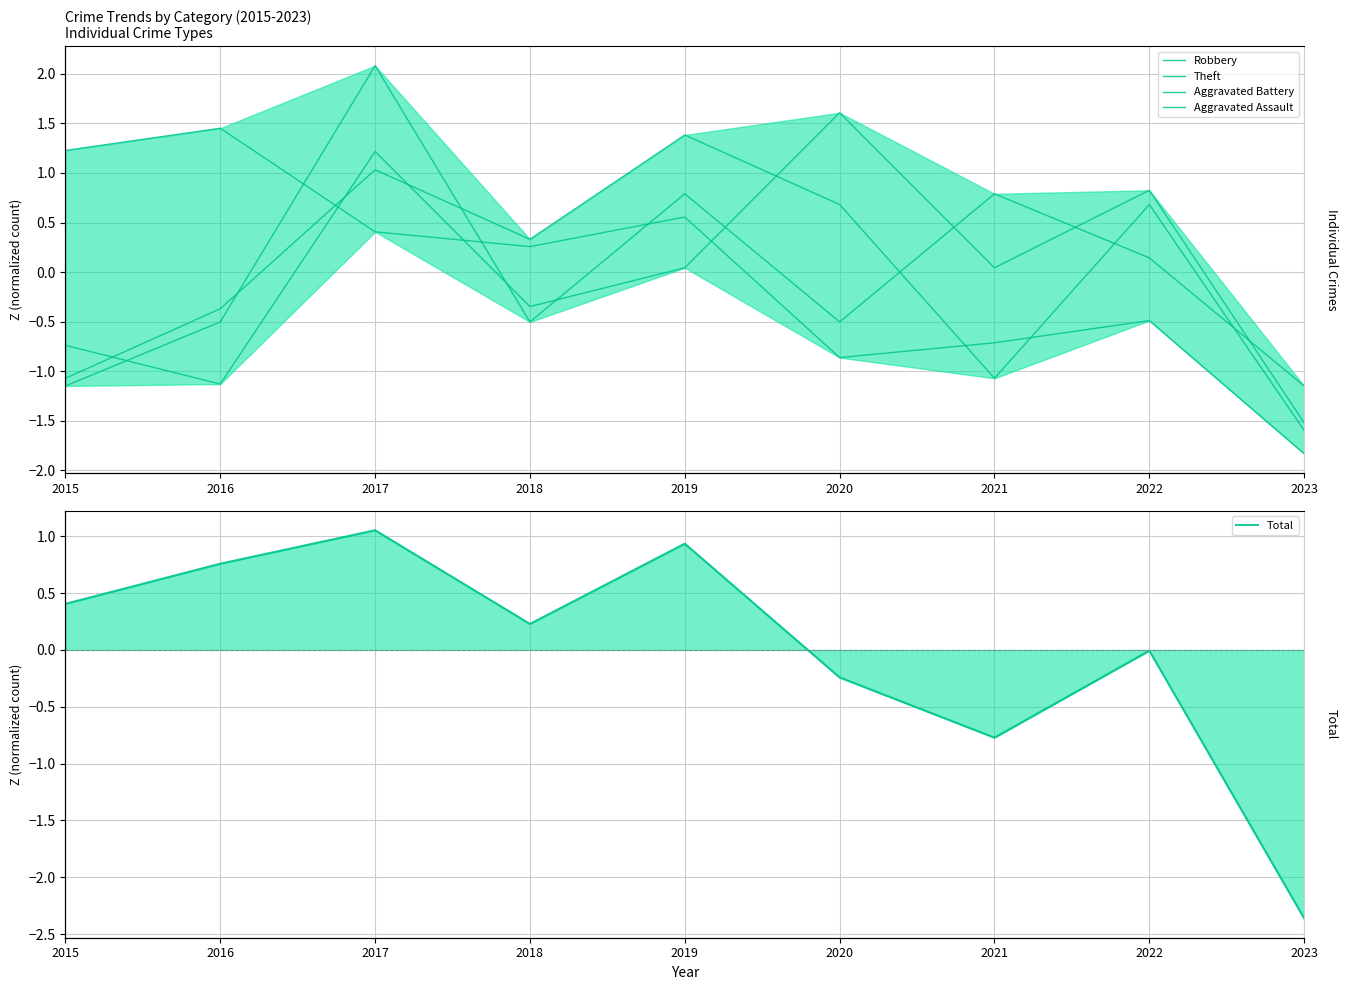

Which has a higher value, 2015 or 2022?

2022